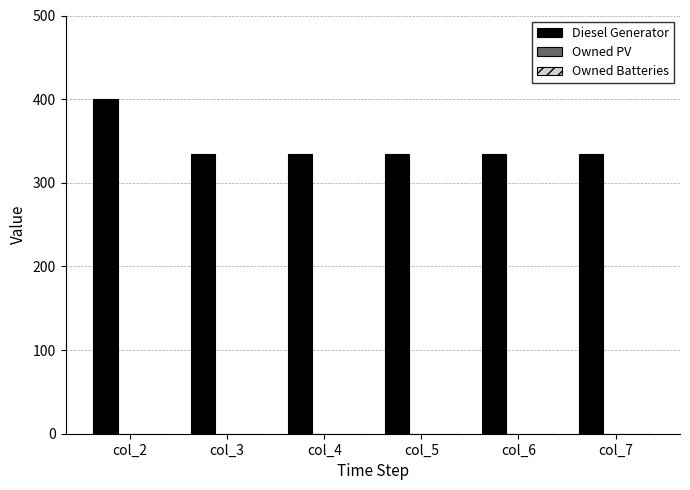

What is the change in value from col_2 to col_3?

-65